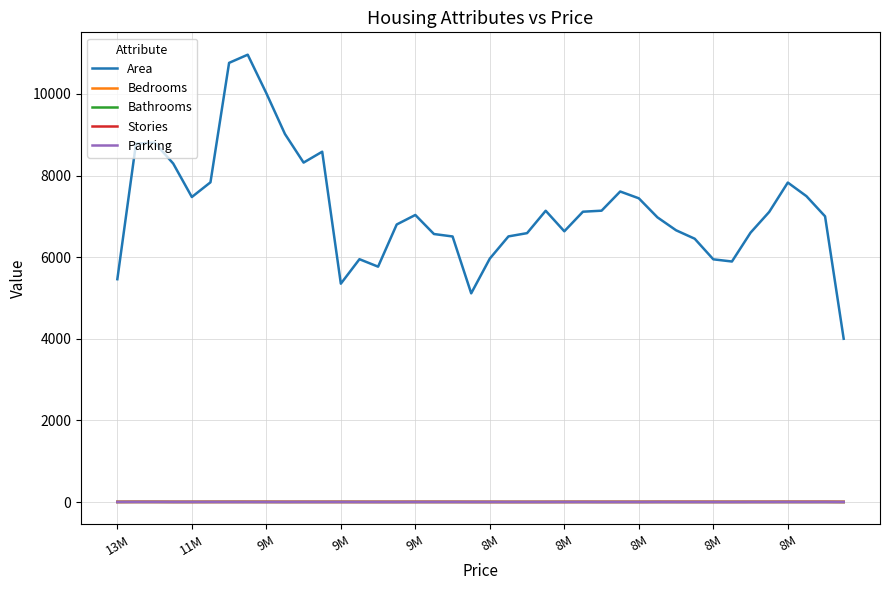

True or false: Area and Bathrooms intersect in this chart.

False